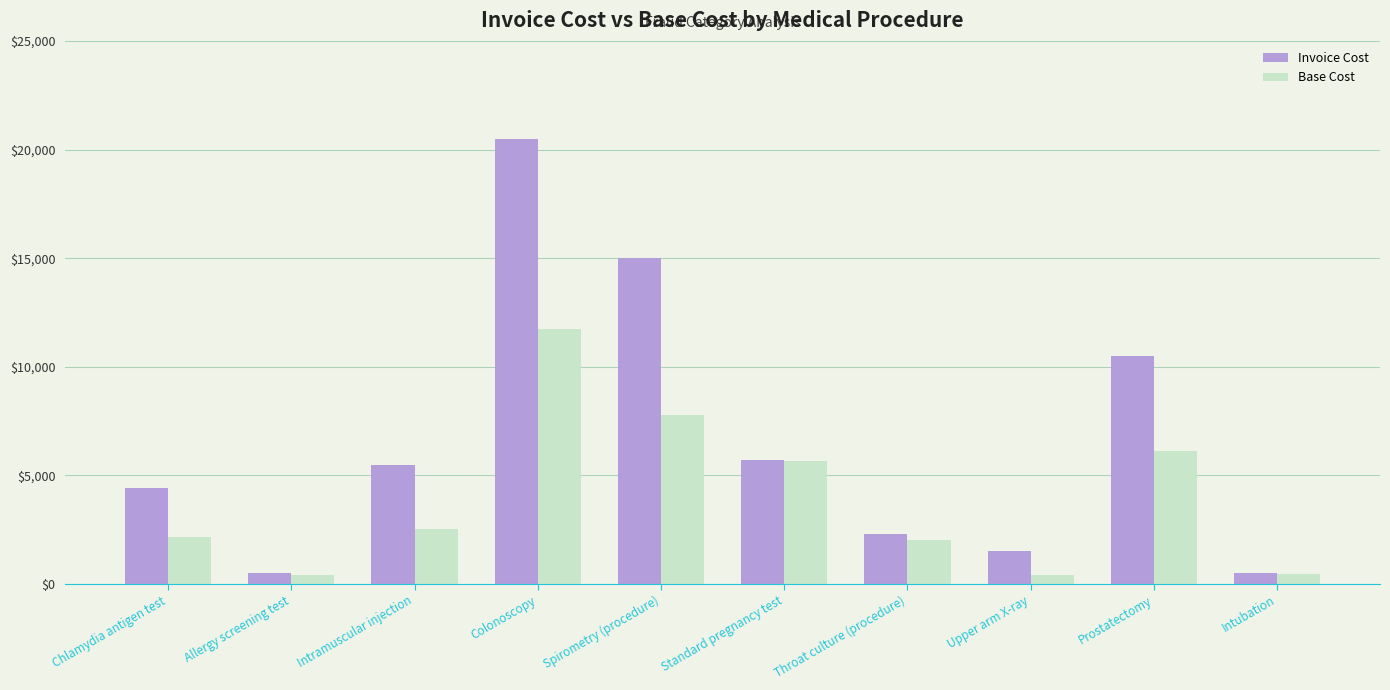

Which series changed the most between Allergy screening test and Spirometry (procedure)?

Invoice Cost